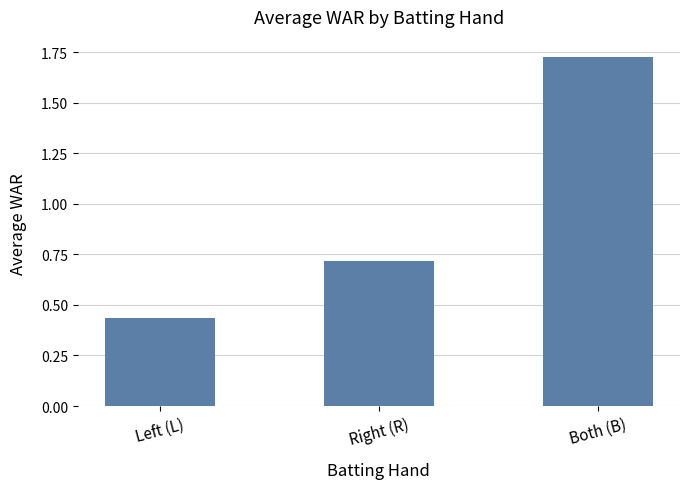

List the labels in order of value, largest first.

Both (B), Right (R), Left (L)